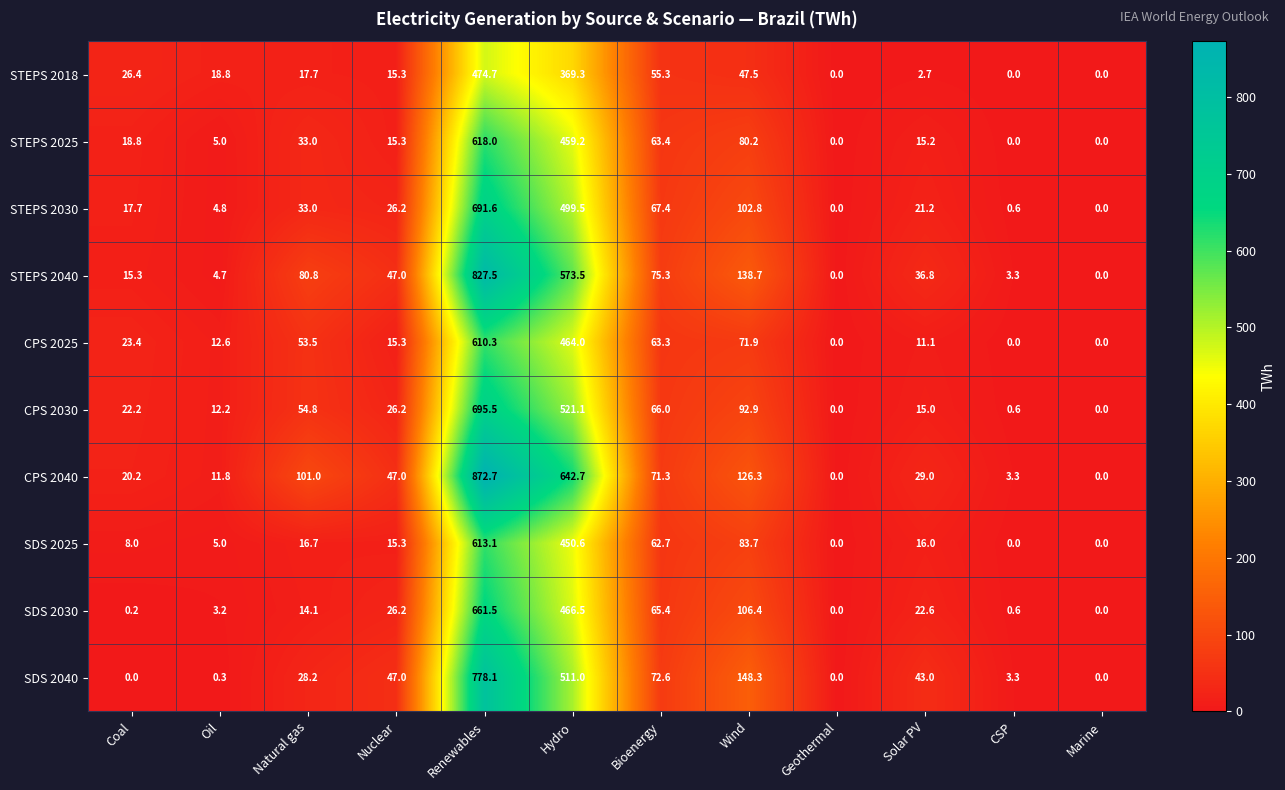

What is the sum of all CPS 2025 values?

1325.4